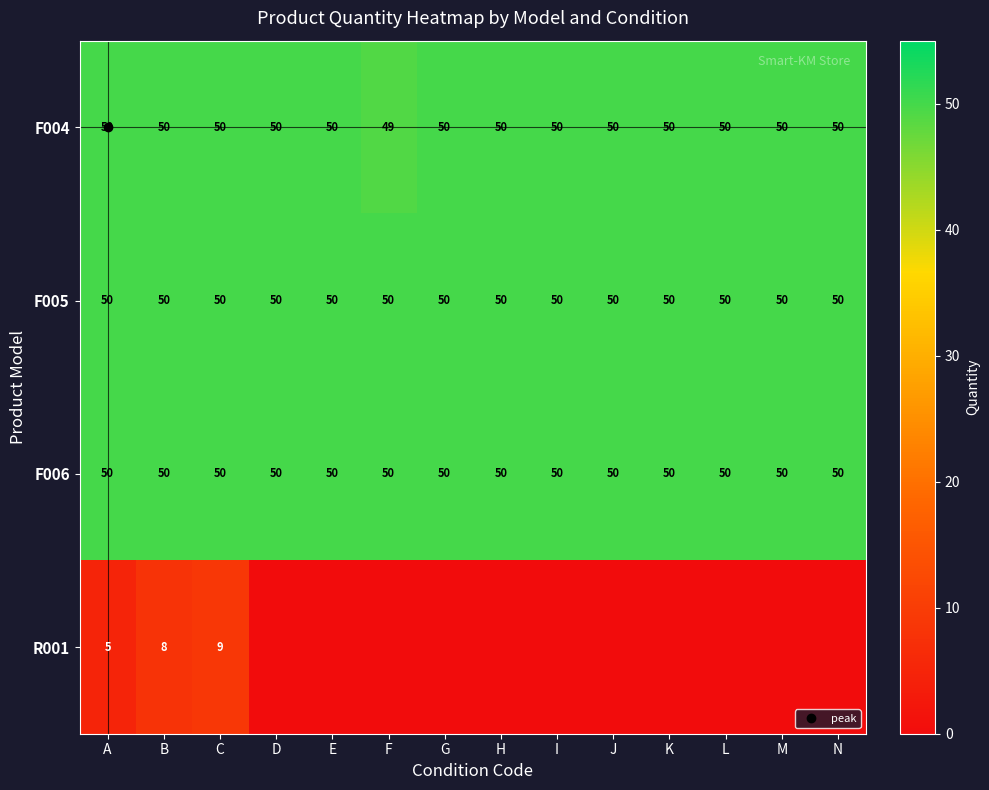

Which series has the largest total across all categories?

F005